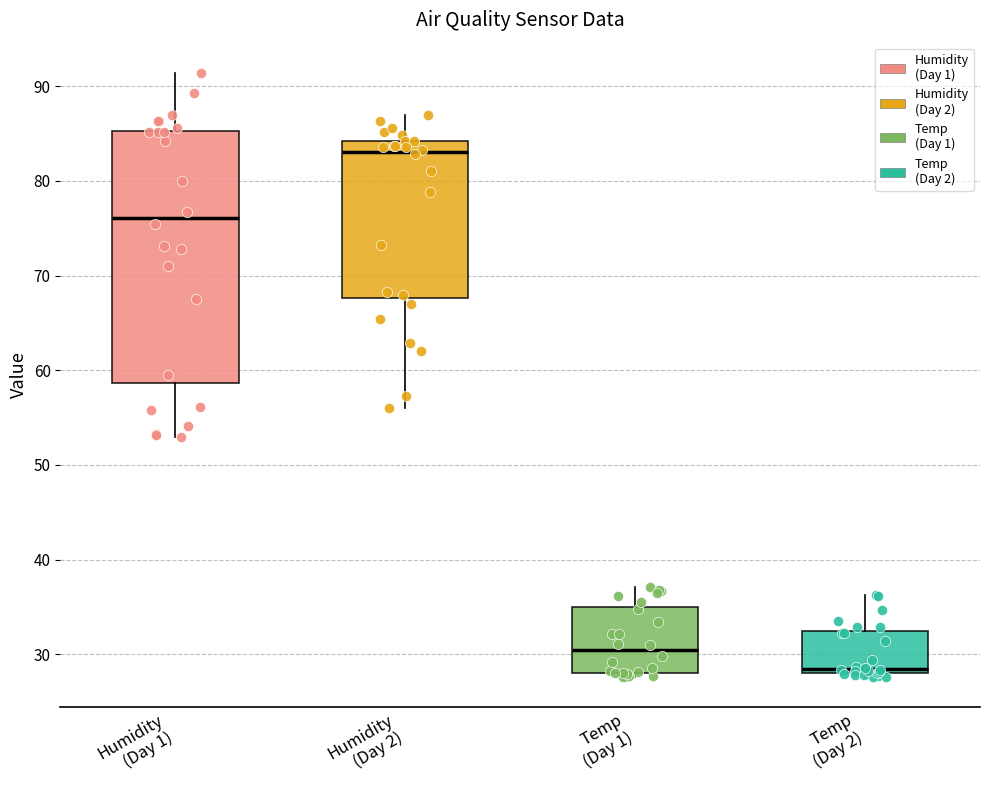

Reading left to right, transcribe this box plot: for each box, give where its median line is, the range the box spans, and where its two whiskers end, as read against the y-axis. The values are not printed on the chart, so give them approximately, as read against the axis.

Humidity (Day 1): median 76, box 59 to 85, whiskers 53 to 91
Humidity (Day 2): median 83, box 68 to 84, whiskers 56 to 87
Temp (Day 1): median 30, box 28 to 35, whiskers 28 (just below the box's lower edge) to 37
Temp (Day 2): median 28 (just above the box's lower edge), box 28 to 32, whiskers 28 (just below the box's lower edge) to 36